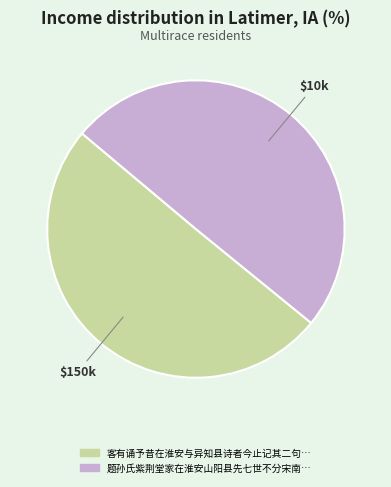

How many slices are in this pie chart?

2